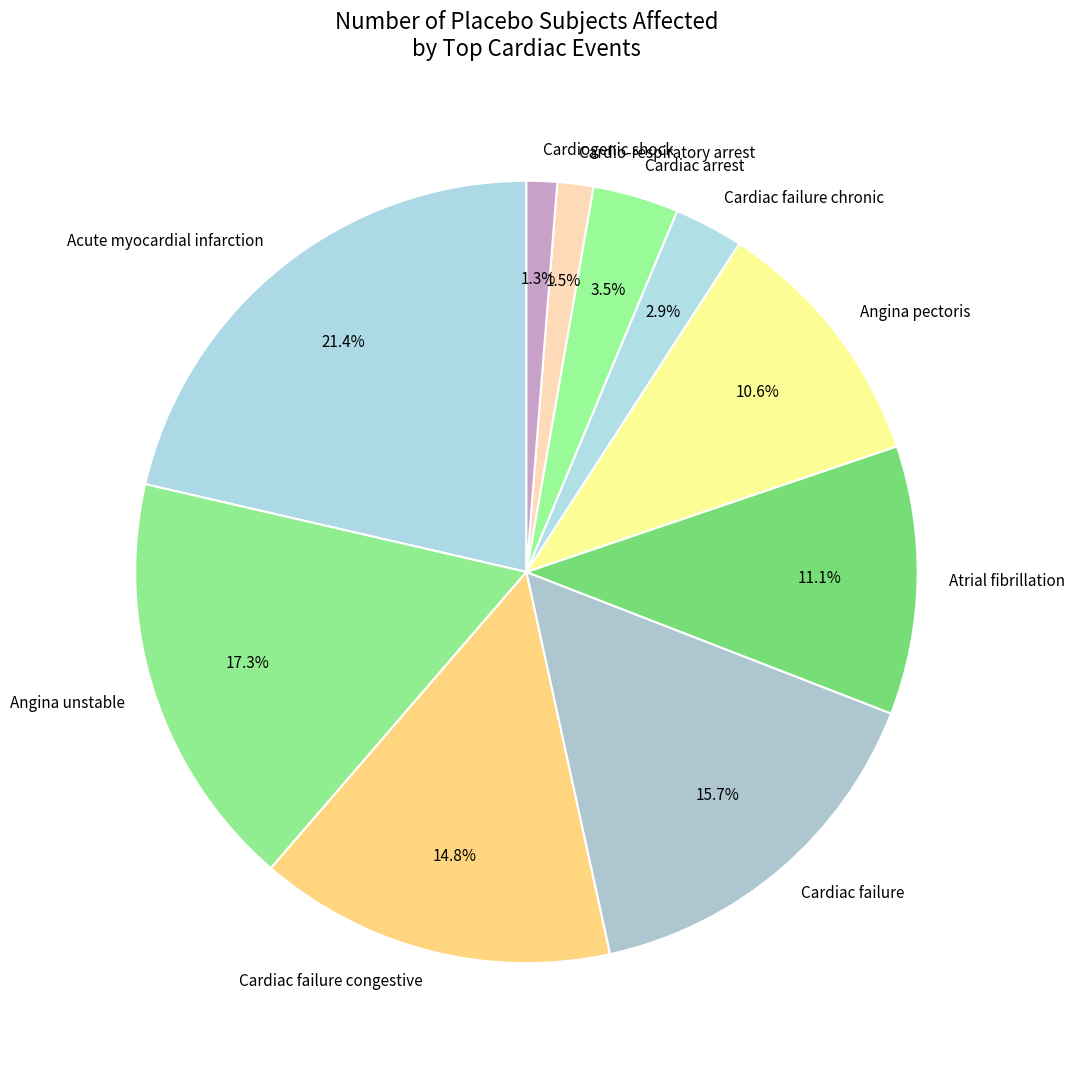

To the nearest percent, what portion does Cardiac failure chronic represent?

3%